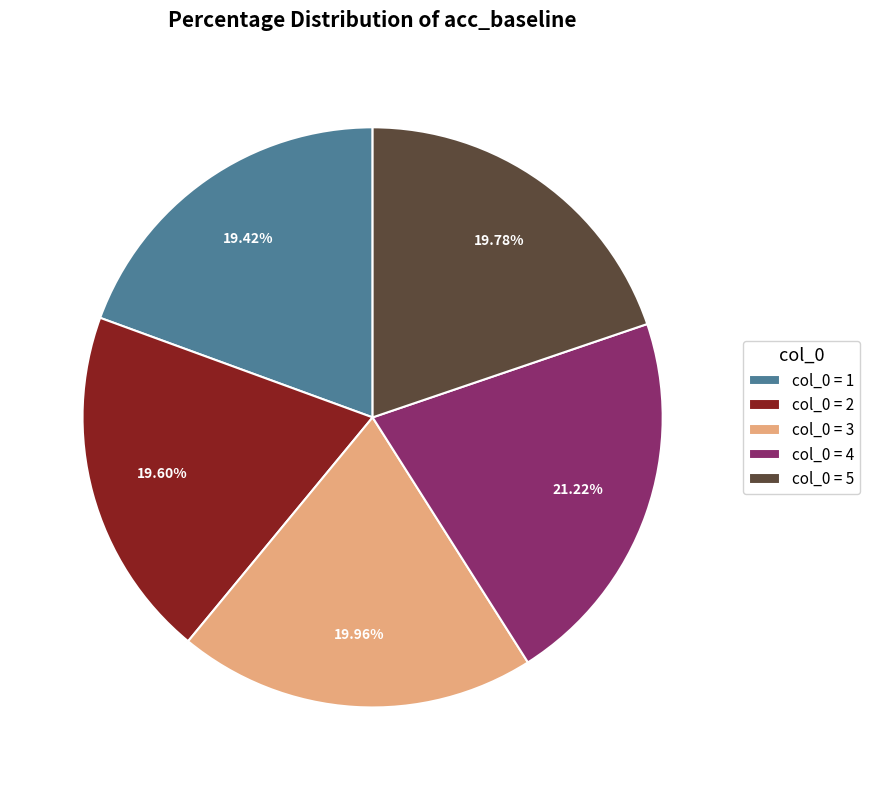

How many slices are in this pie chart?

5